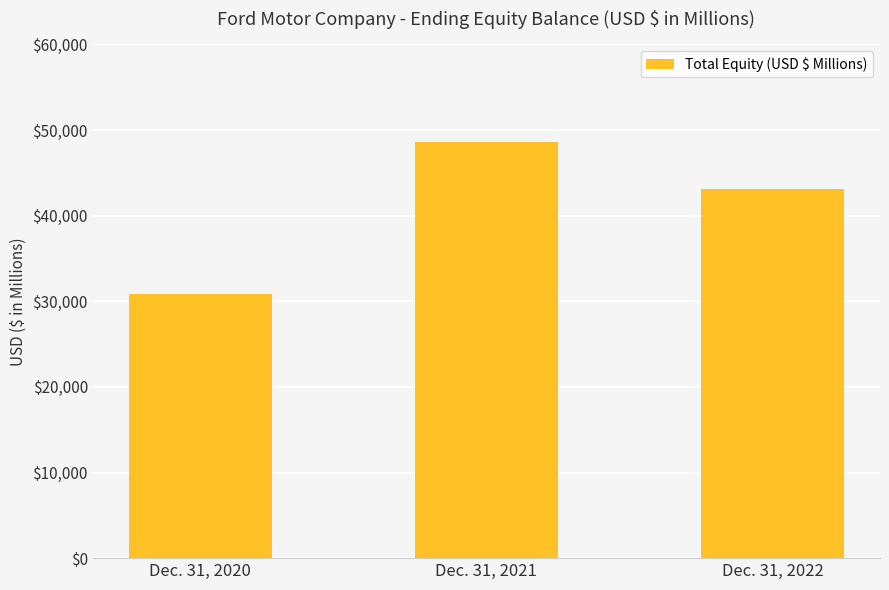

How many values are below 43167?

1